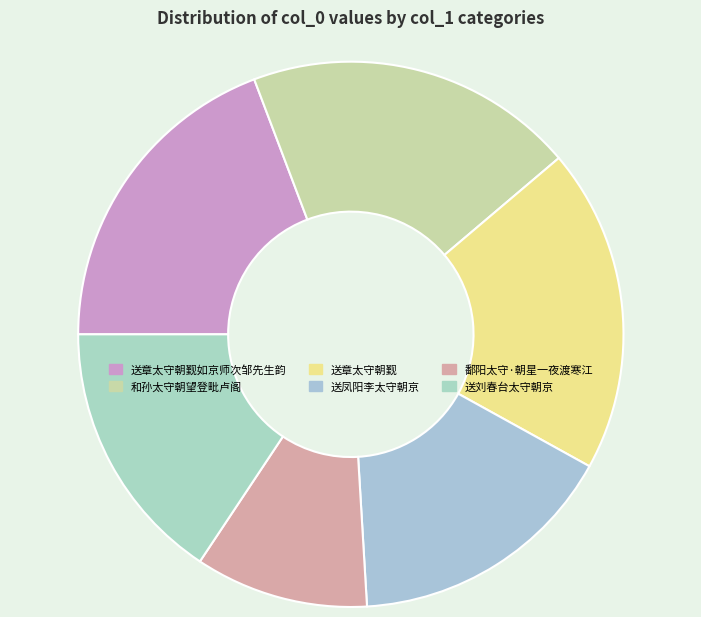

Count the number of slices in the pie.

6